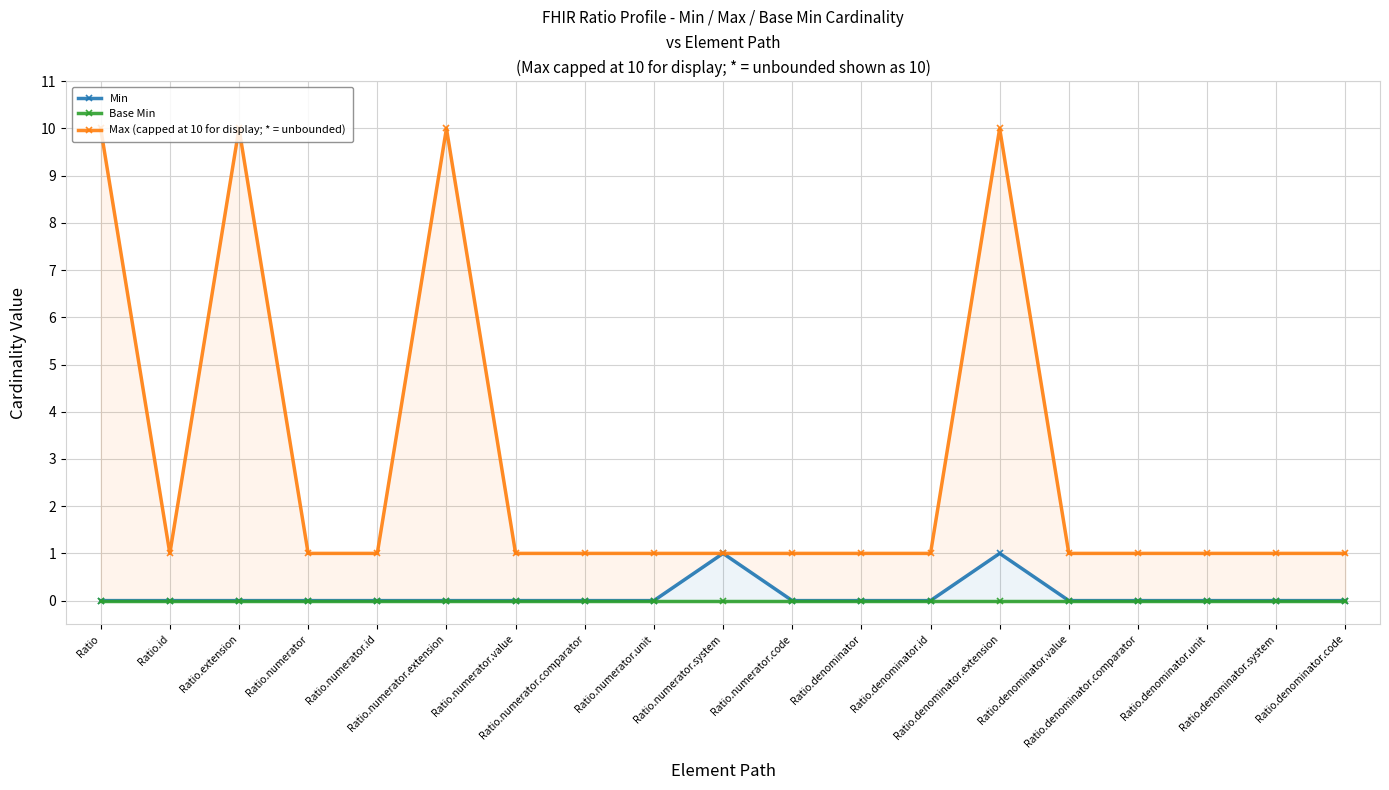

How many categories are shown in the chart?

19